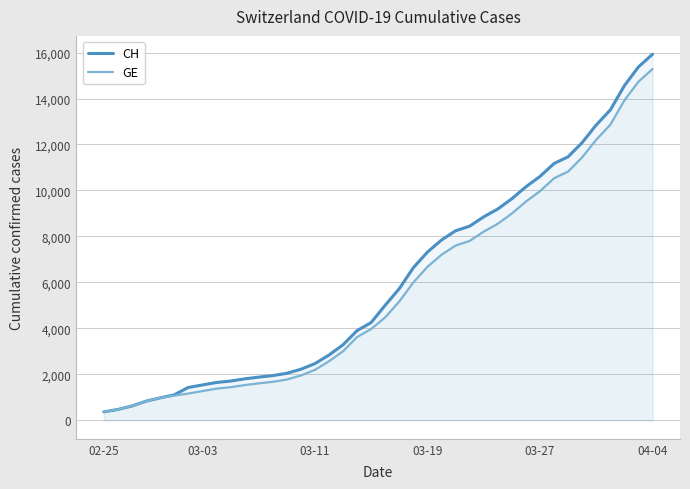

How many data points in CH are less than 5012?

20